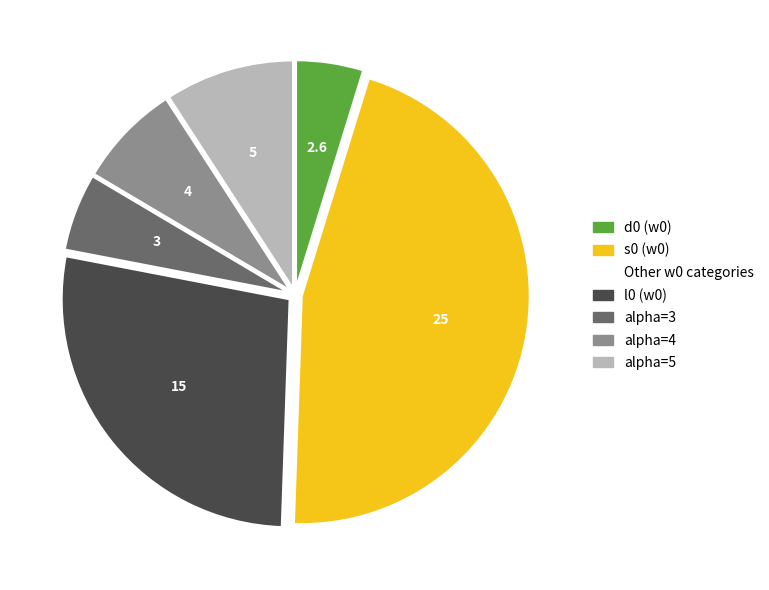

Is there any slice that represents more than half of the pie?

No